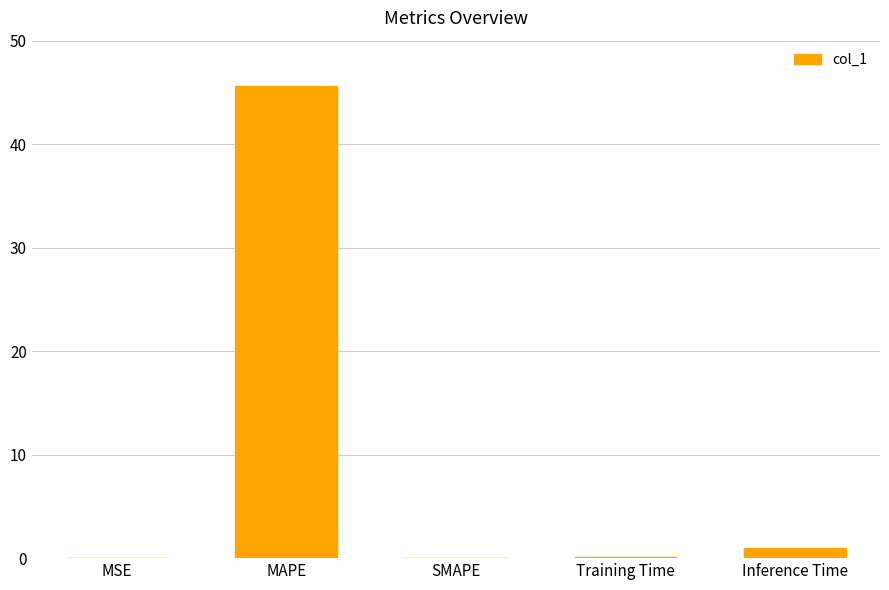

The value at MAPE is 45.6. True or false?

True